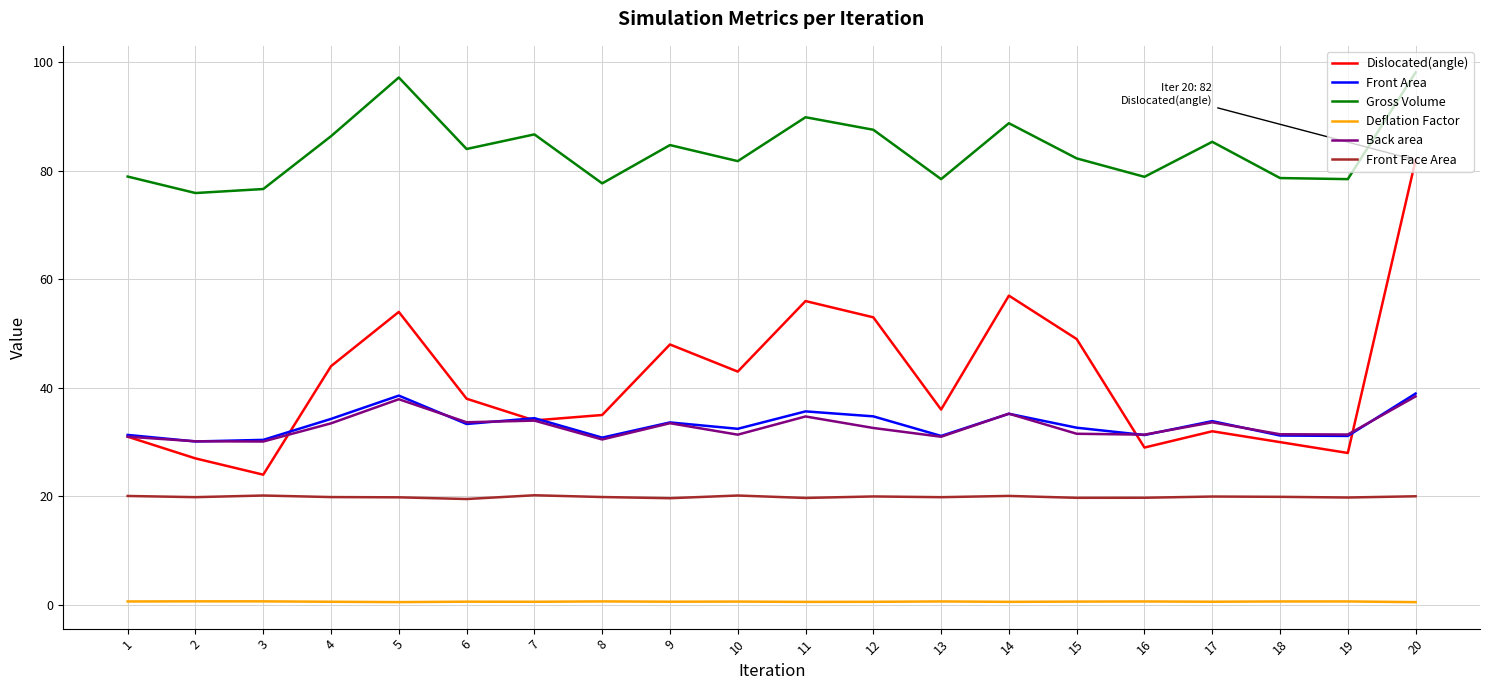

What are all the series names shown in the legend?

Dislocated(angle), Front Area, Gross Volume, Deflation Factor, Back area, Front Face Area